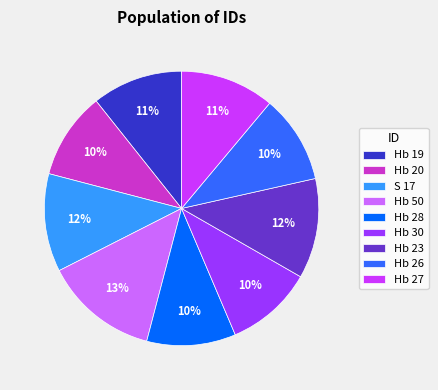

To the nearest percent, what portion does Hb 27 represent?

11%